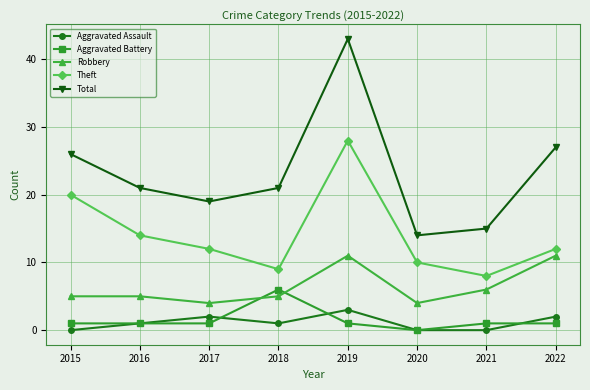

Where is the first local minimum for Total?

2017